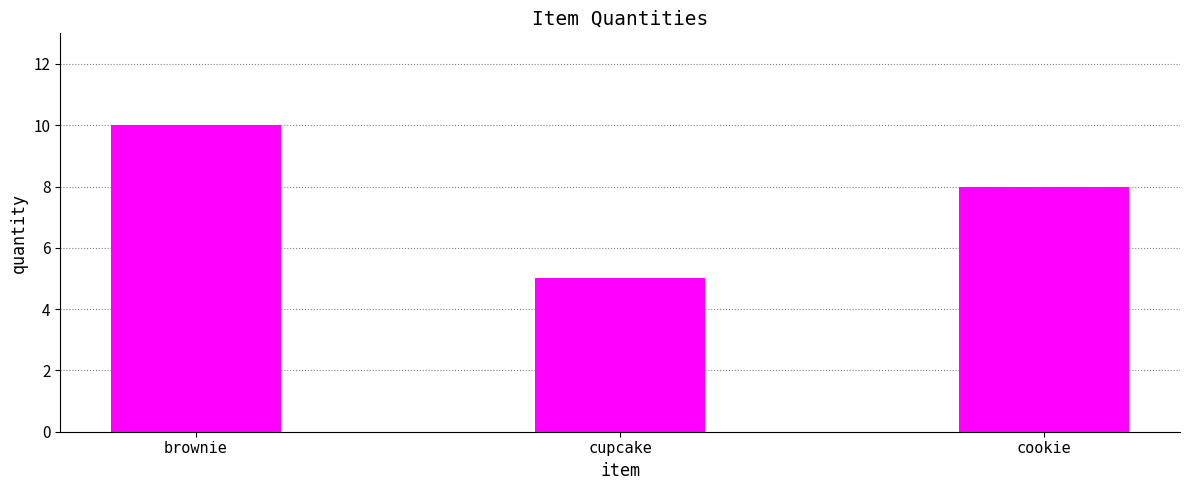

Which has a higher value, cookie or brownie?

brownie